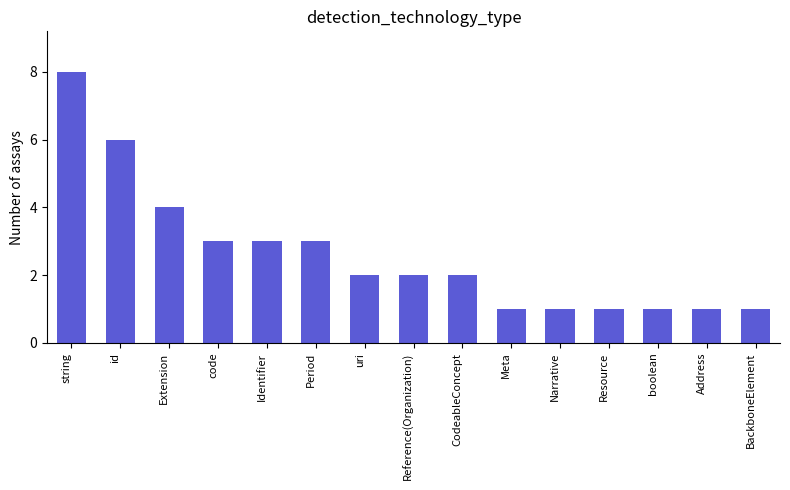

Reading right to left, transcribe all the data shown in this chart.

BackboneElement=1	Address=1	boolean=1	Resource=1	Narrative=1	Meta=1	CodeableConcept=2	Reference(Organization)=2	uri=2	Period=3	Identifier=3	code=3	Extension=4	id=6	string=8